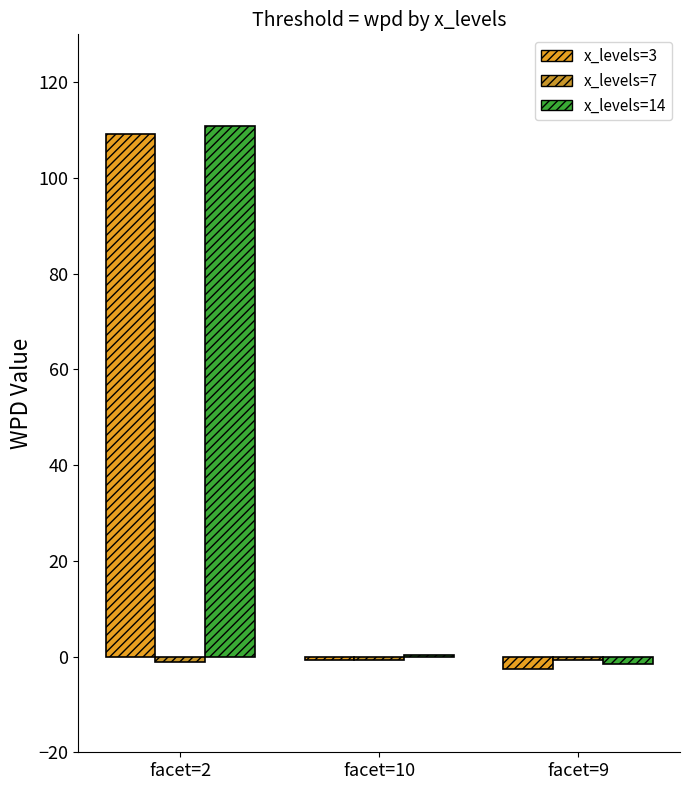

What is the spread (max minus min) of values at facet=2?

111.9